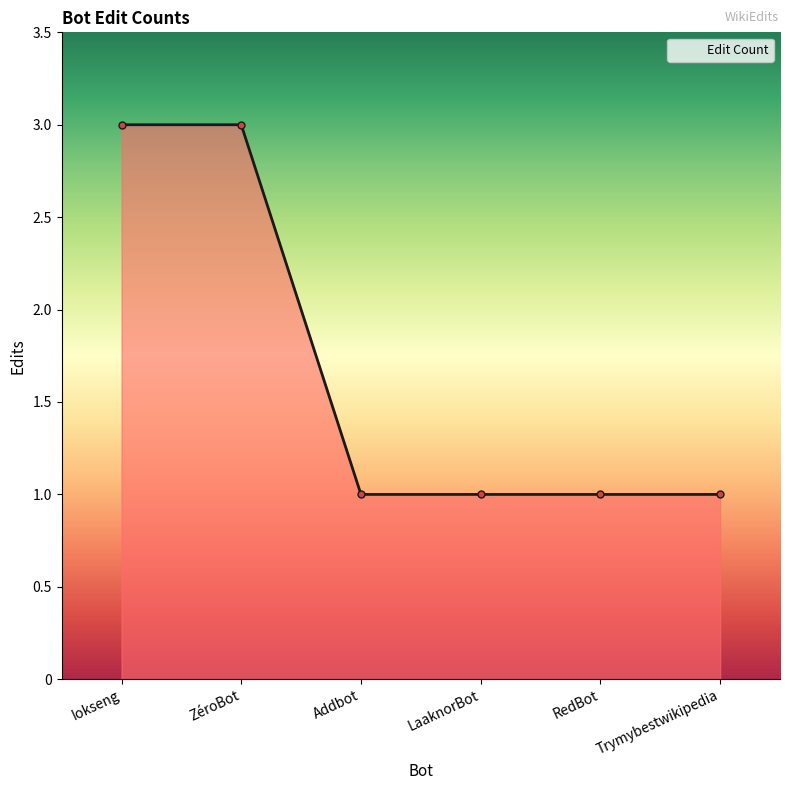

Count the values in the range 1 to 3.

6